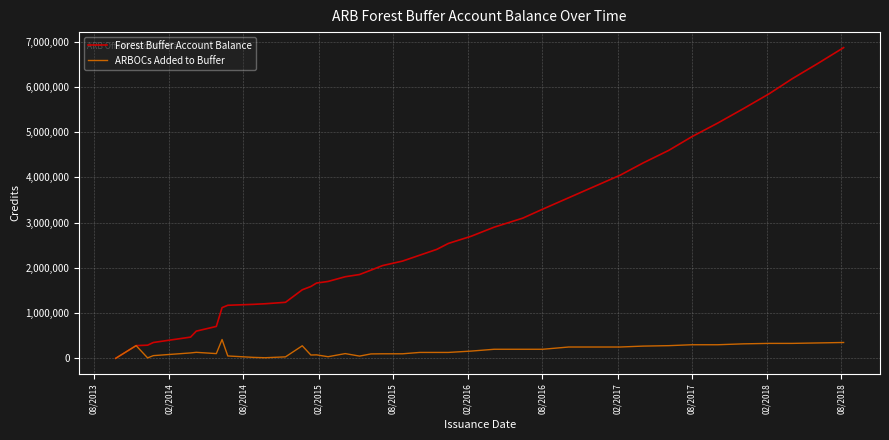

Rank the series by their maximum value, from lowest to highest.

ARBOCs Added to Buffer, Forest Buffer Account Balance